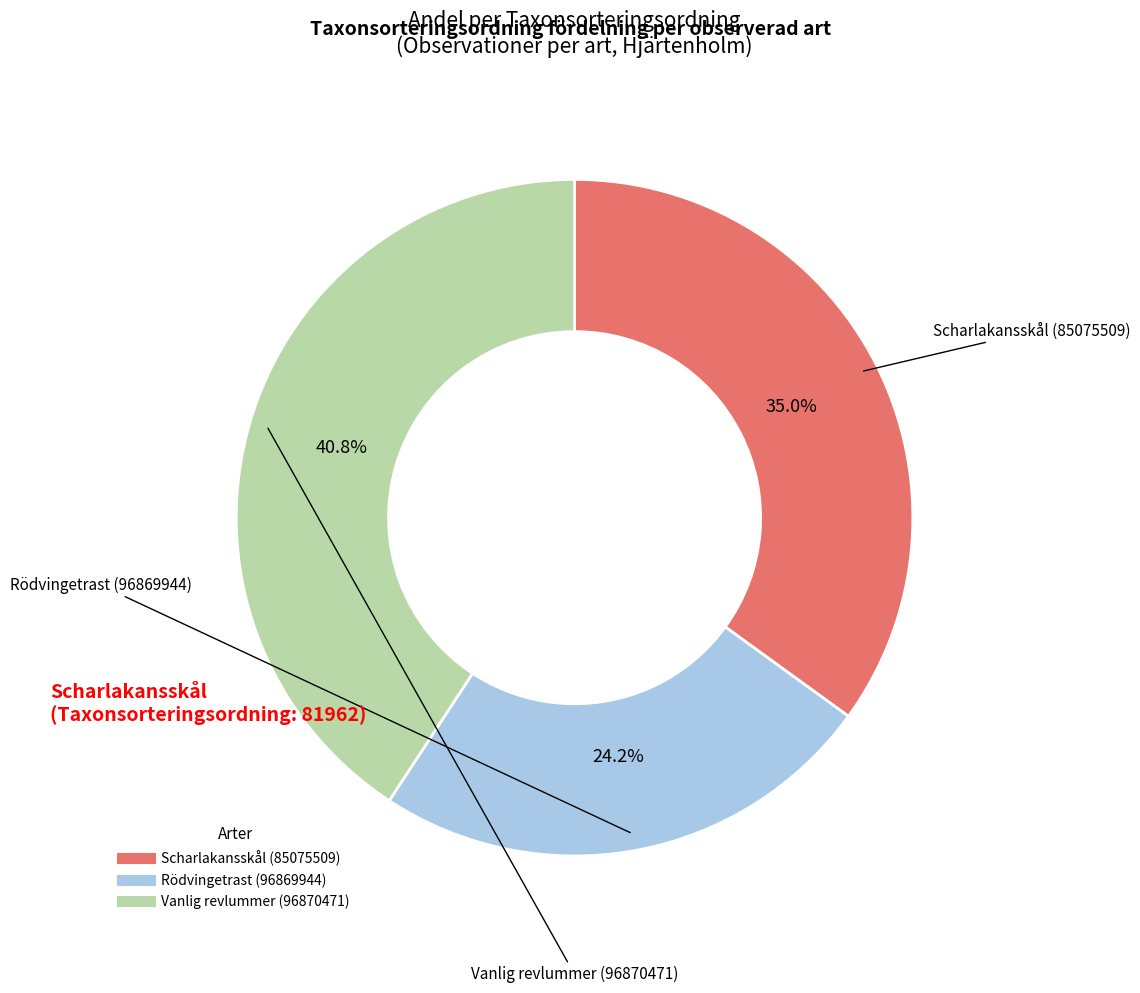

Is it true that Scharlakansskål (85075509) is 35% of the pie?

True